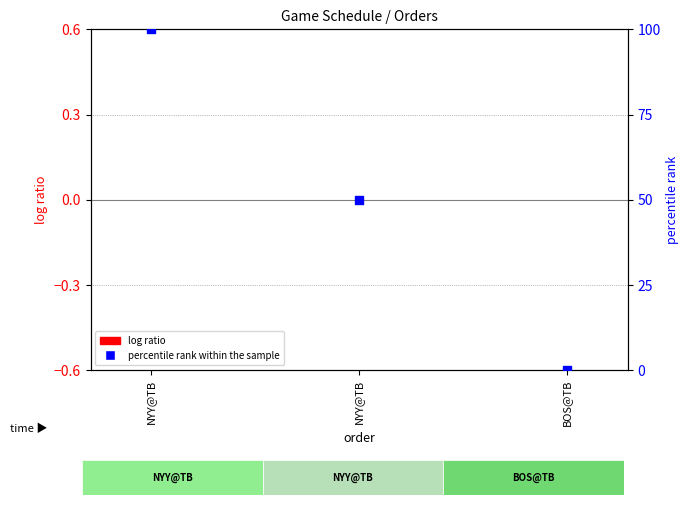

Which series has the largest Y range (max minus min)?

percentile rank within the sample